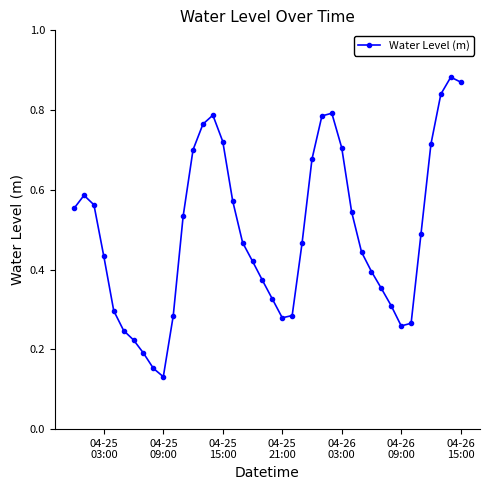

What is the sum of all values?

19.7